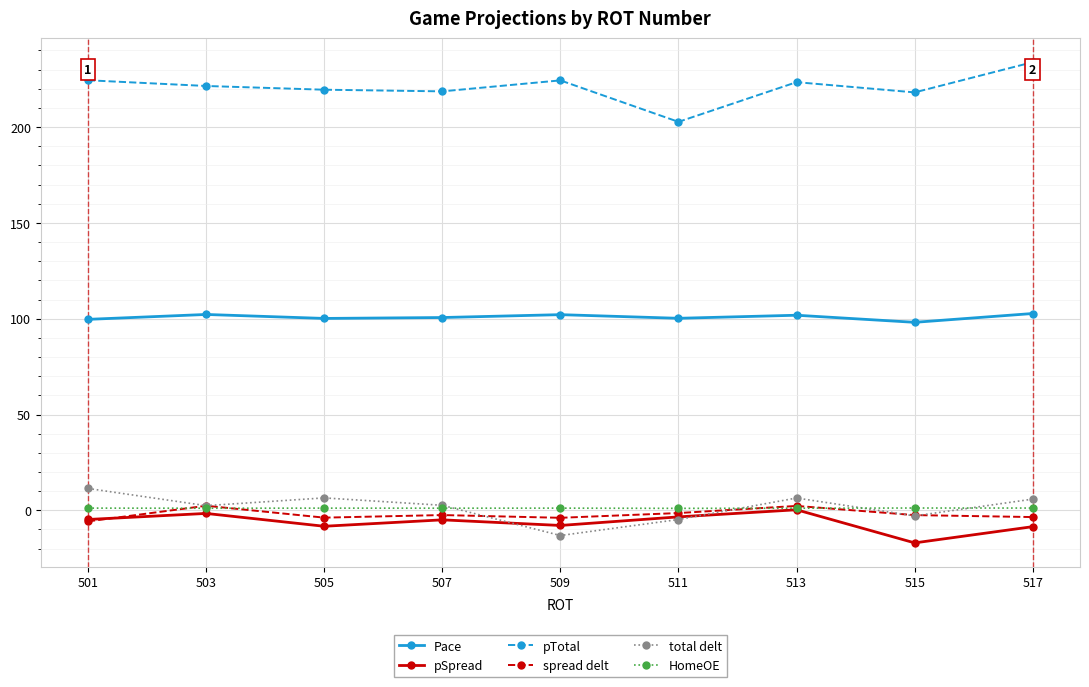

What is the sum of the spread delt values at 507 and 515?

-5.0